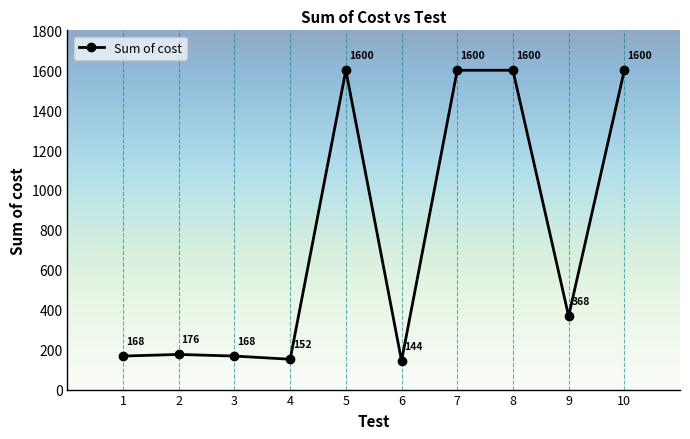

What is the ratio of the value at 2 to the value at 6?

1.2